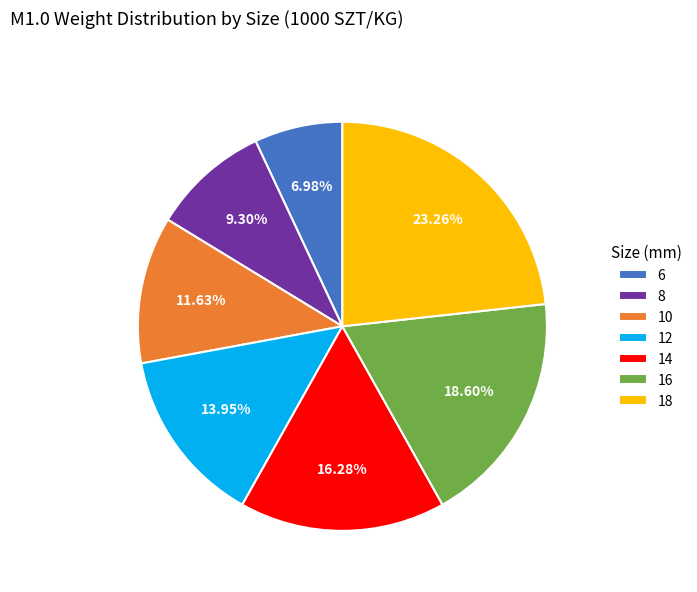

What percentage is NOT represented by 12?

86.0%